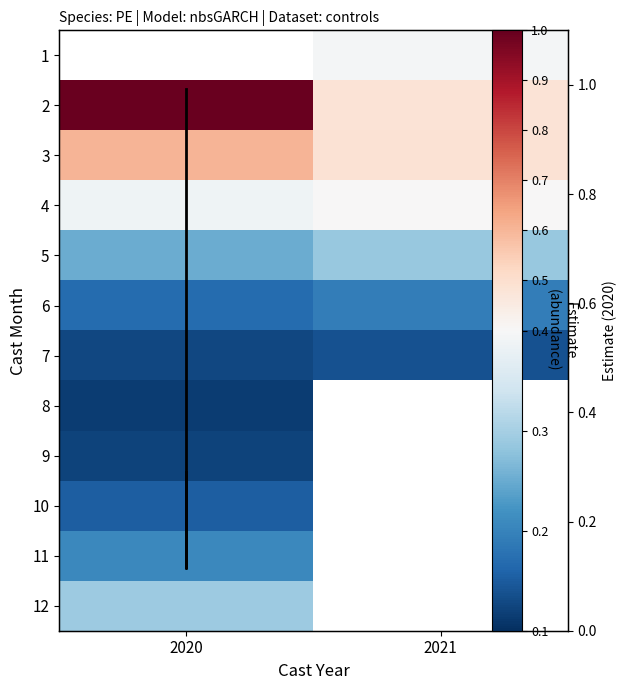

List the labels in order of 2 value, largest first.

2020, 2021